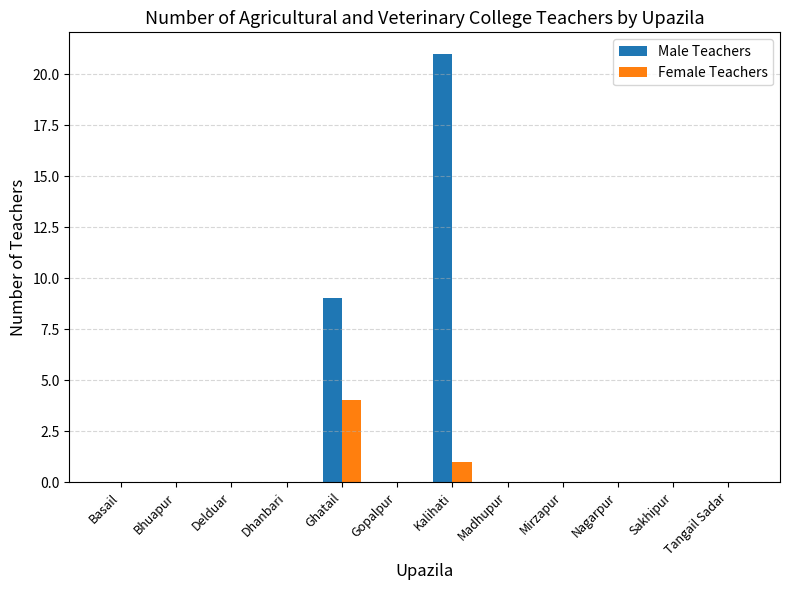

True or false: Male Teachers has a value of 0 at Basail.

True